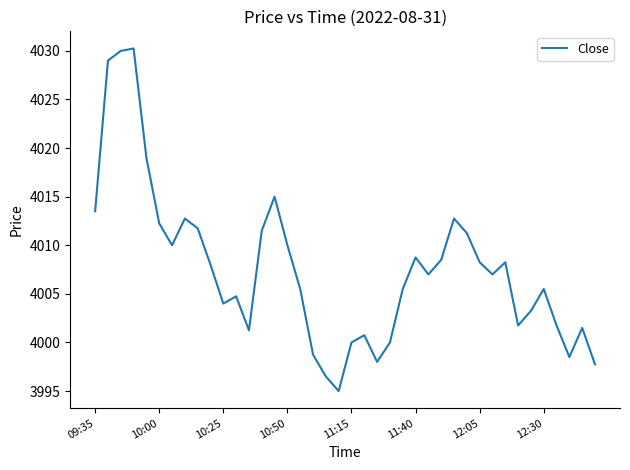

How many lines are shown in the chart?

1